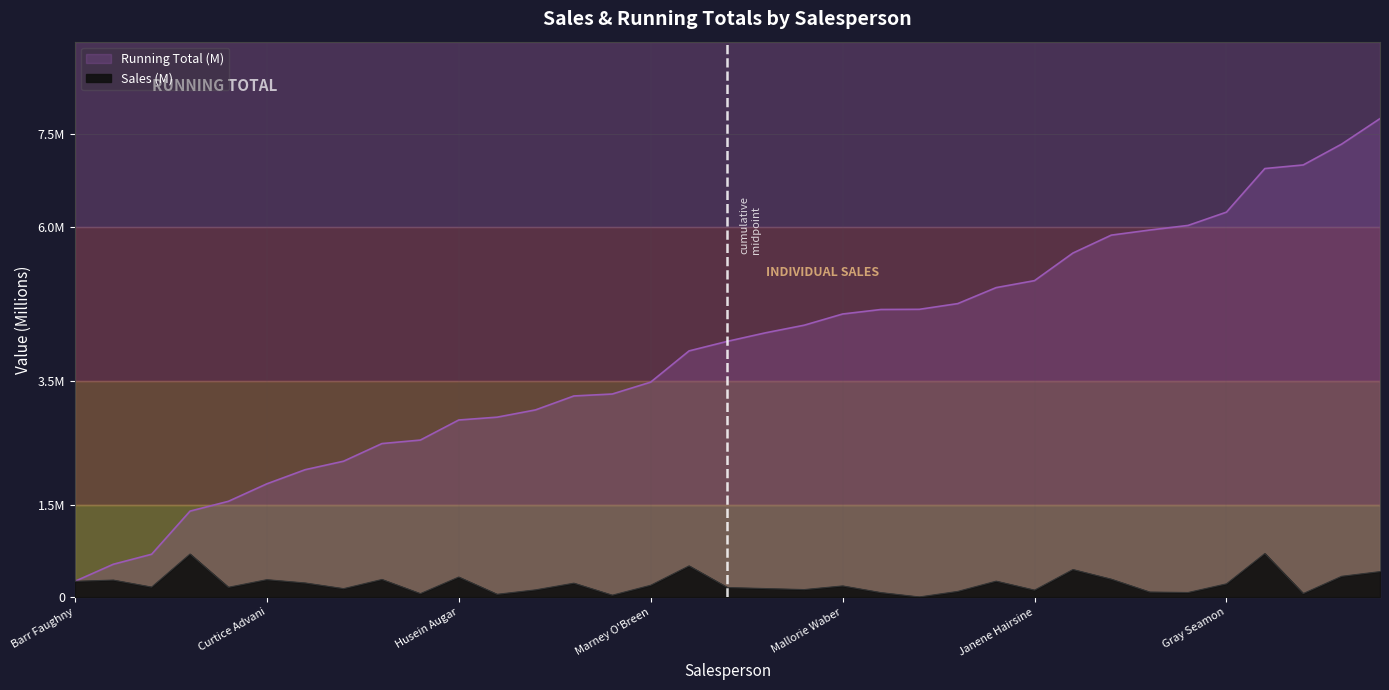

Rank the series by their average value, from lowest to highest.

Sales, Running Total